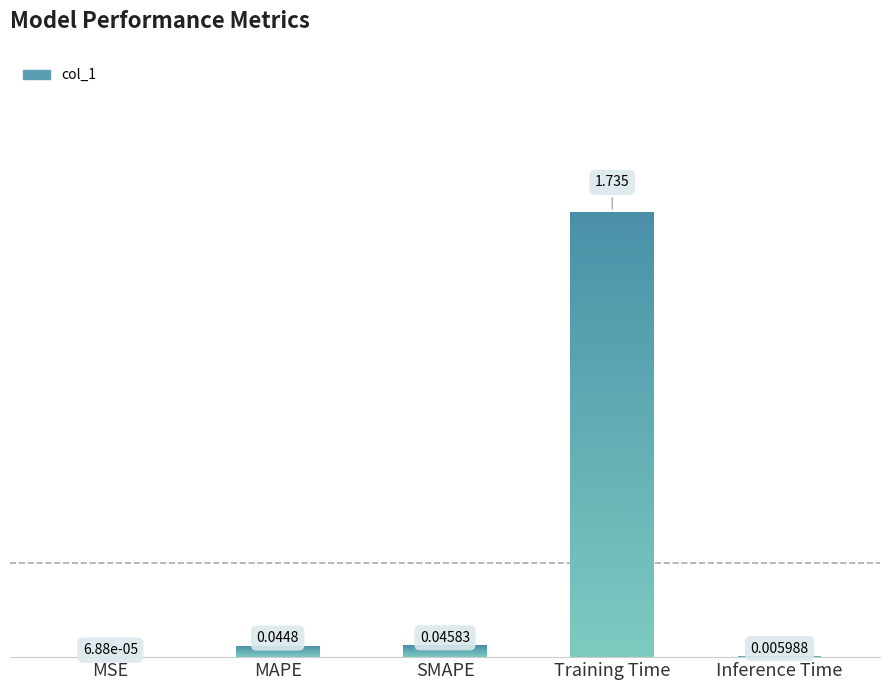

What is the label of the 5th bar from the left?

Inference Time